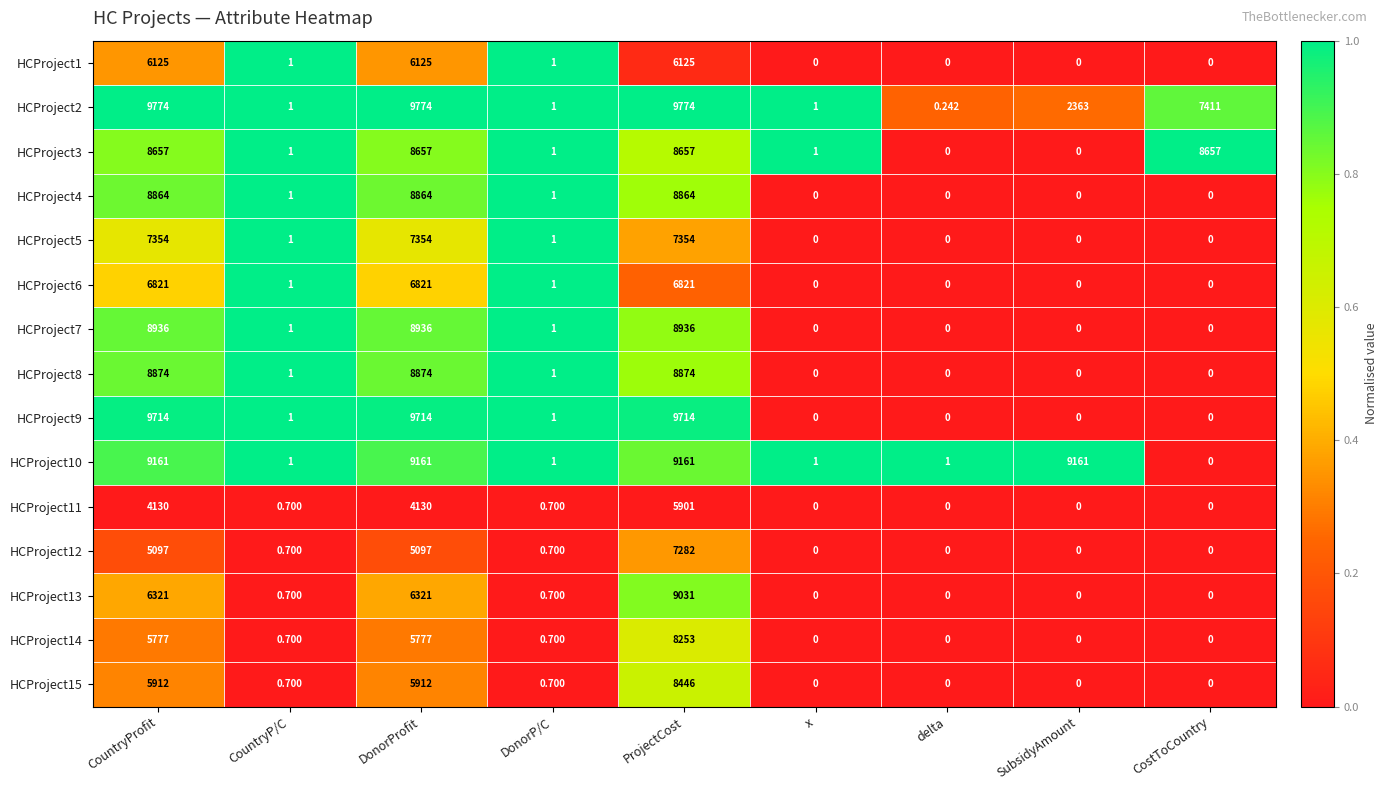

Is the value of HCProject9 at SubsidyAmount greater than the value of HCProject14 at CountryP/C?

No